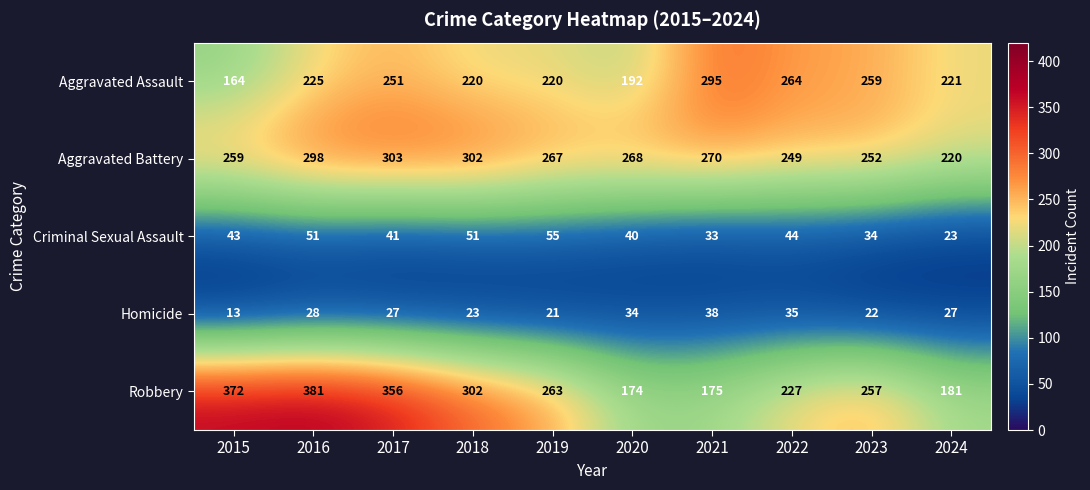

Is it true that Criminal Sexual Assault equals 60 at 2020?

False